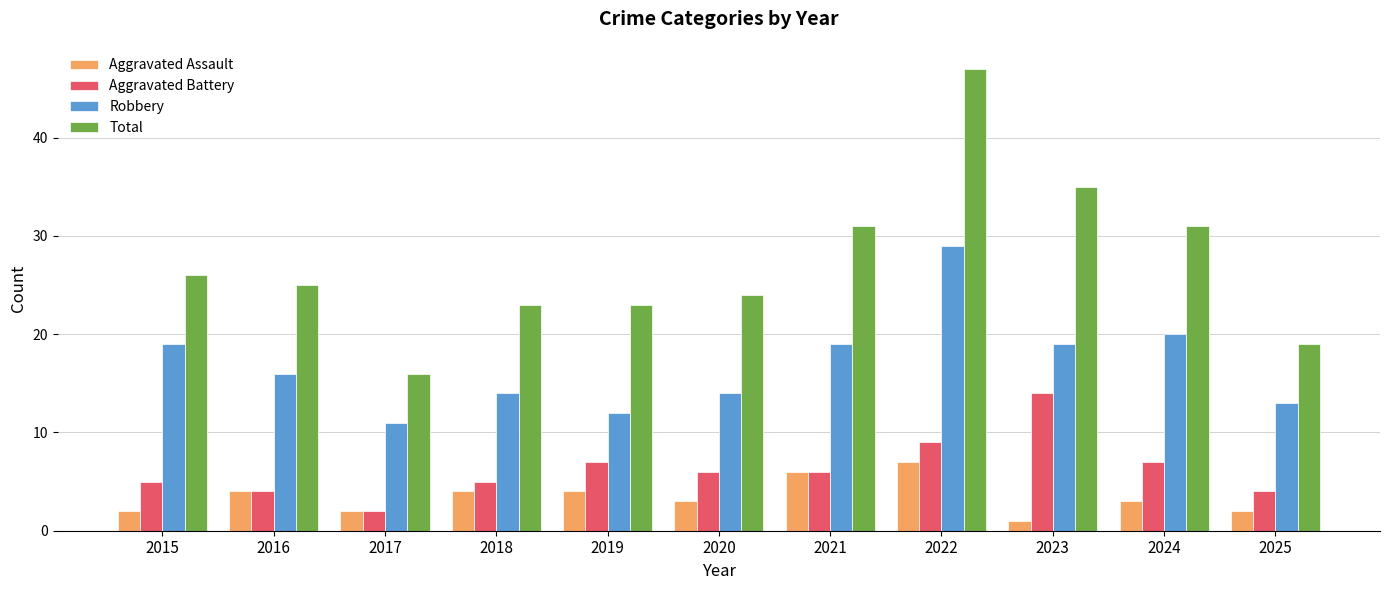

Is it true that Aggravated Assault equals 7 at 2022?

True